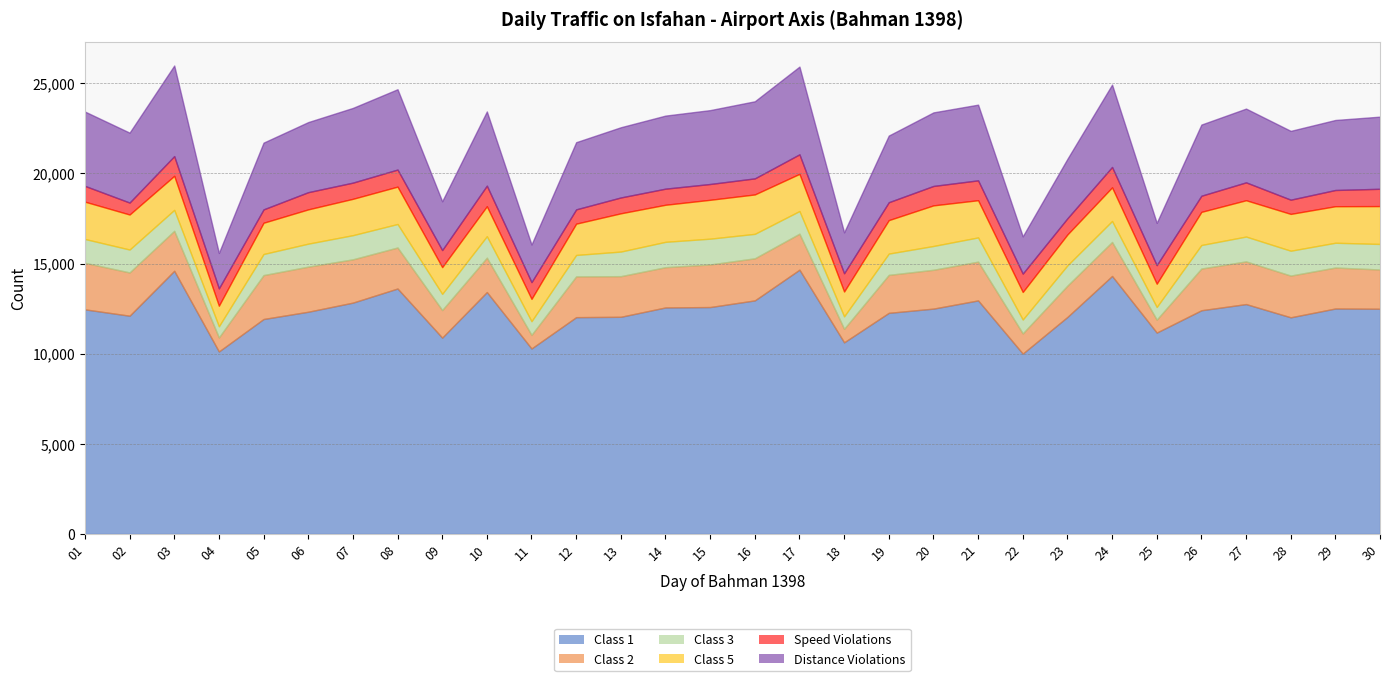

Reading left to right, list all the values displayed in this chart.

Class 1: 01=12457	02=12105	03=14597	04=10121	05=11922	06=12325	07=12830	08=13613	09=10889	10=13416	11=10287	12=12024	13=12045	14=12563	15=12585	16=12954	17=14657	18=10628	19=12263	20=12498	21=12953	22=10002	23=12037	24=14309	25=11169	26=12407	27=12750	28=12016	29=12505	30=12491
Class 2: 01=2583	02=2400	03=2216	04=779	05=2435	06=2501	07=2401	08=2275	09=1529	10=1906	11=755	12=2262	13=2253	14=2233	15=2362	16=2334	17=1997	18=750	19=2106	20=2154	21=2150	22=1122	23=1738	24=1886	25=718	26=2315	27=2366	28=2314	29=2272	30=2177
Class 3: 01=1320	02=1270	03=1162	04=618	05=1170	06=1275	07=1340	08=1303	09=898	10=1192	11=757	12=1188	13=1364	14=1406	15=1430	16=1357	17=1256	18=691	19=1181	20=1320	21=1344	22=770	23=1122	24=1164	25=702	26=1304	27=1379	28=1379	29=1374	30=1416
Class 5: 01=2070	02=1942	03=1888	04=1142	05=1734	06=1901	07=2016	08=2072	09=1483	10=1662	11=1240	12=1736	13=2122	14=2056	15=2156	16=2185	17=2062	18=1378	19=1856	20=2252	21=2063	22=1528	23=1714	24=1865	25=1290	26=1838	27=2014	28=2042	29=2026	30=2100
Speed Violations: 01=875	02=663	03=1093	04=962	05=741	06=954	07=898	08=947	09=946	10=1142	11=927	12=793	13=879	14=893	15=877	16=891	17=1083	18=1012	19=993	20=1077	21=1102	22=1019	23=898	24=1131	25=1030	26=895	27=992	28=789	29=900	30=960
Distance Violations: 01=4122	02=3877	03=5024	04=1963	05=3701	06=3887	07=4144	08=4455	09=2706	10=4115	11=2087	12=3725	13=3894	14=4052	15=4097	16=4276	17=4865	18=2270	19=3696	20=4080	21=4198	22=2064	23=3295	24=4566	25=2346	26=3946	27=4090	28=3816	29=3883	30=4001